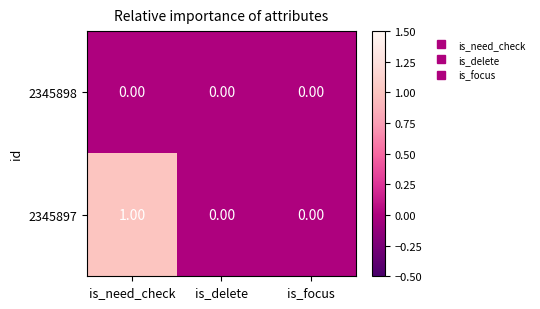

Rank the series at is_need_check from highest to lowest value.

2345897, 2345898